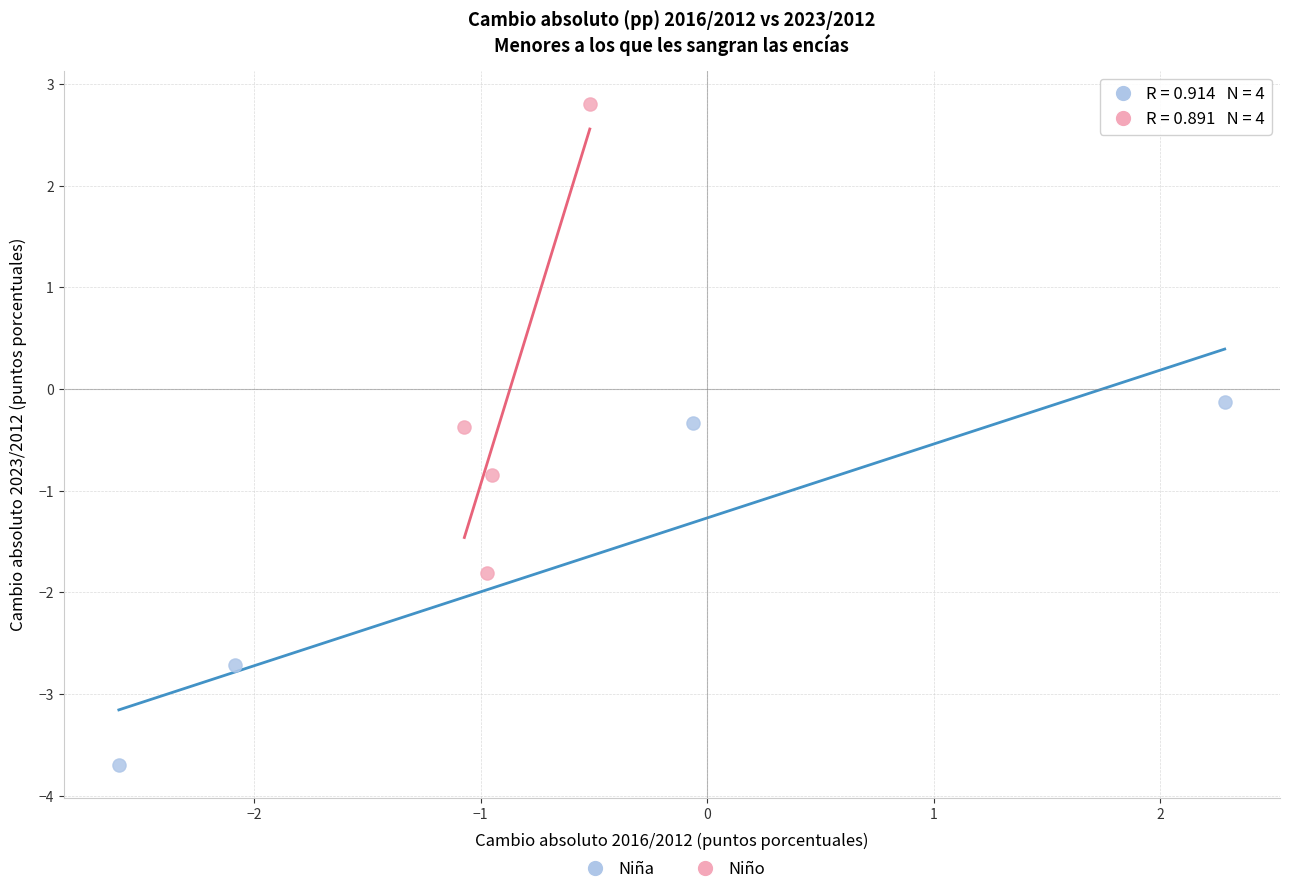

Which series reaches the maximum Y coordinate?

Niño